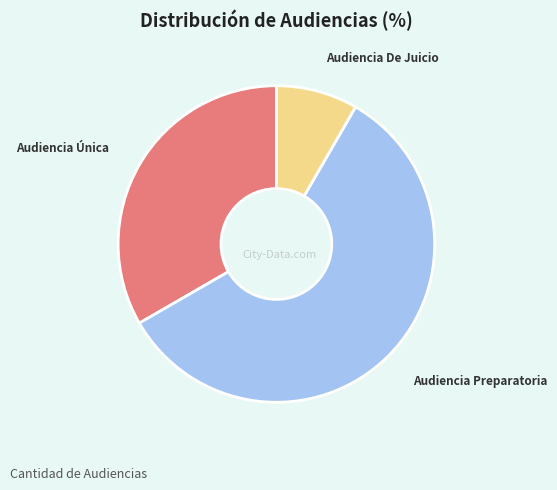

Is there any slice that represents more than half of the pie?

Yes